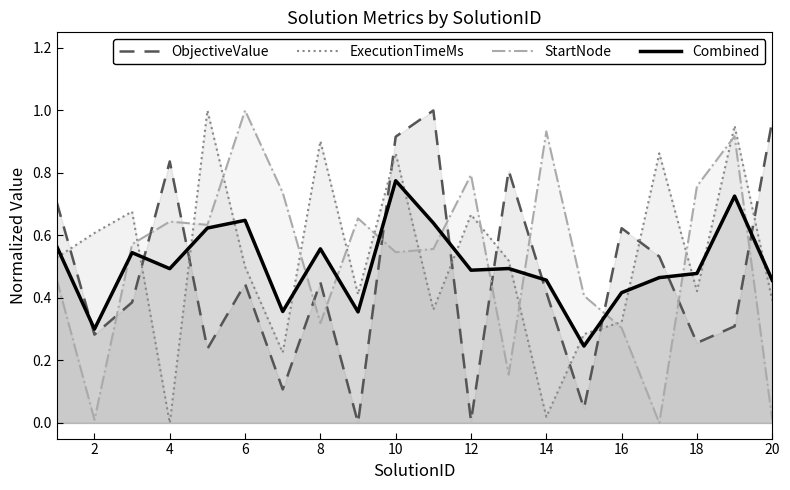

Reading left to right, list all the values displayed in this chart.

ObjectiveValue: 0.7	0.3	0.4	0.8	0.2	0.4	0.1	0.5	0.0	0.9	1.0	0.0	0.8	0.4	0.0	0.6	0.5	0.3	0.3	1.0
ExecutionTimeMs: 0.5	0.6	0.7	0.0	1.0	0.5	0.2	0.9	0.4	0.9	0.4	0.7	0.5	0.0	0.3	0.3	0.9	0.4	1.0	0.4
StartNode: 0.5	0.0	0.6	0.6	0.6	1.0	0.7	0.3	0.7	0.5	0.6	0.8	0.2	0.9	0.4	0.3	0.0	0.8	0.9	0.0
Combined: 0.6	0.3	0.5	0.5	0.6	0.6	0.4	0.6	0.4	0.8	0.6	0.5	0.5	0.5	0.2	0.4	0.5	0.5	0.7	0.5